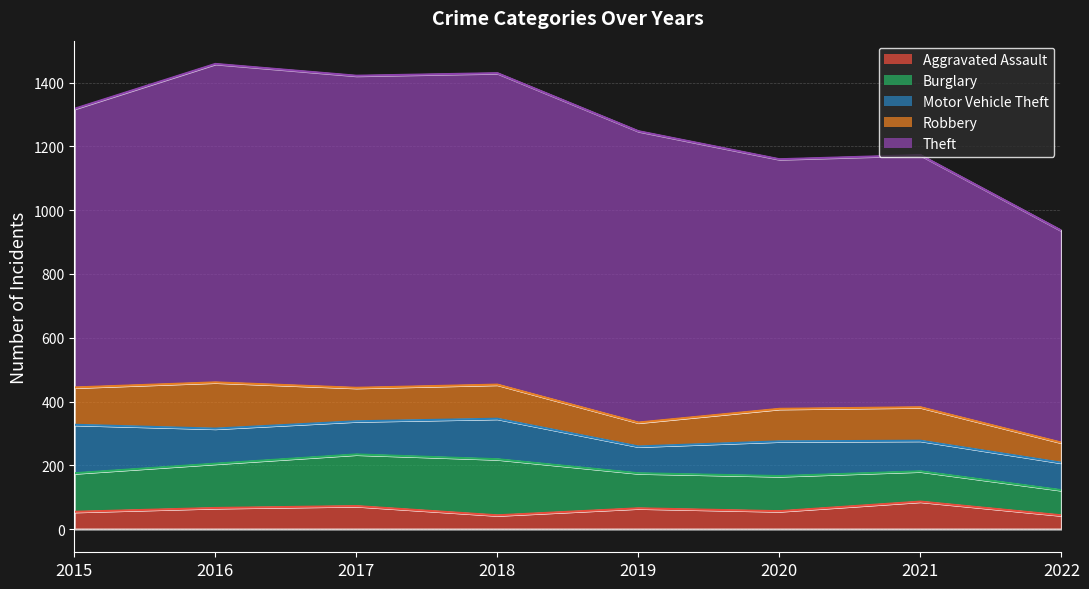

Between 2015 and 2019, which is larger?

2019